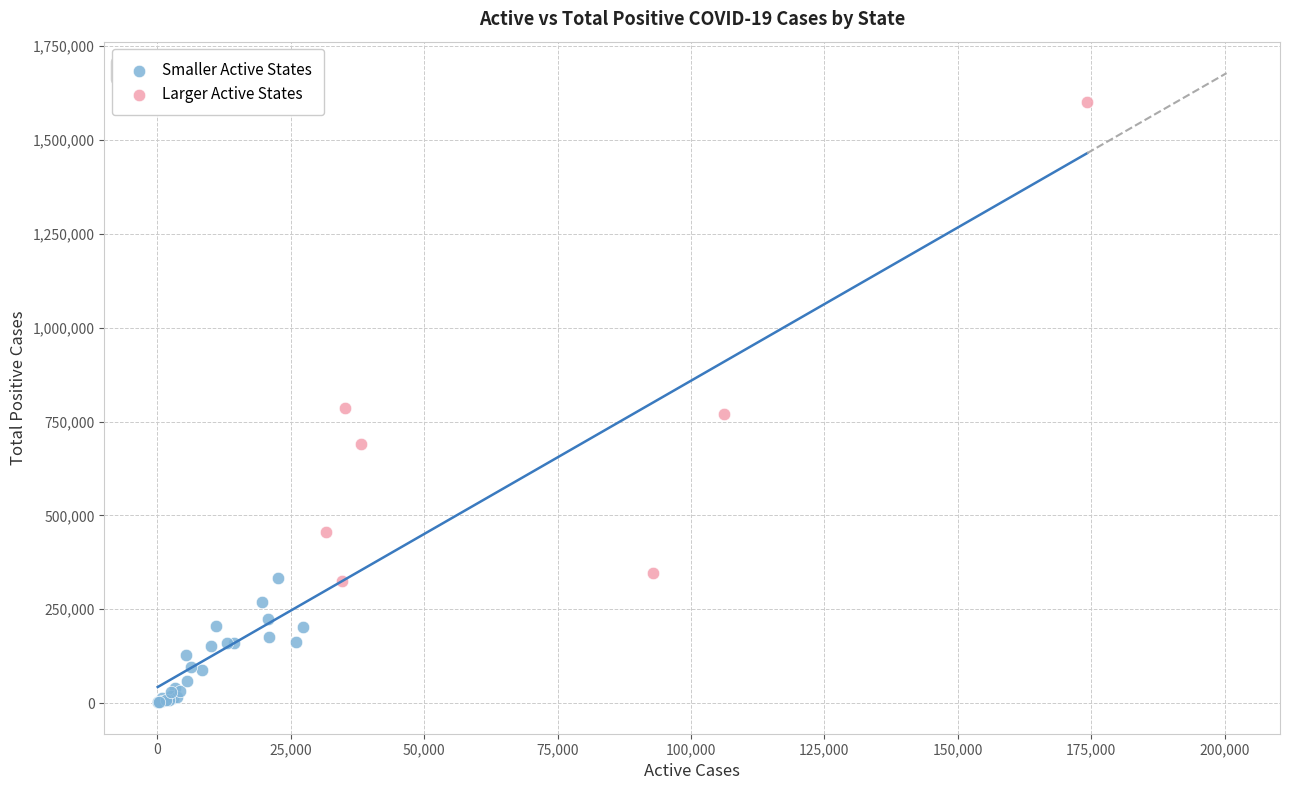

Which series reaches the maximum Y coordinate?

Larger Active States